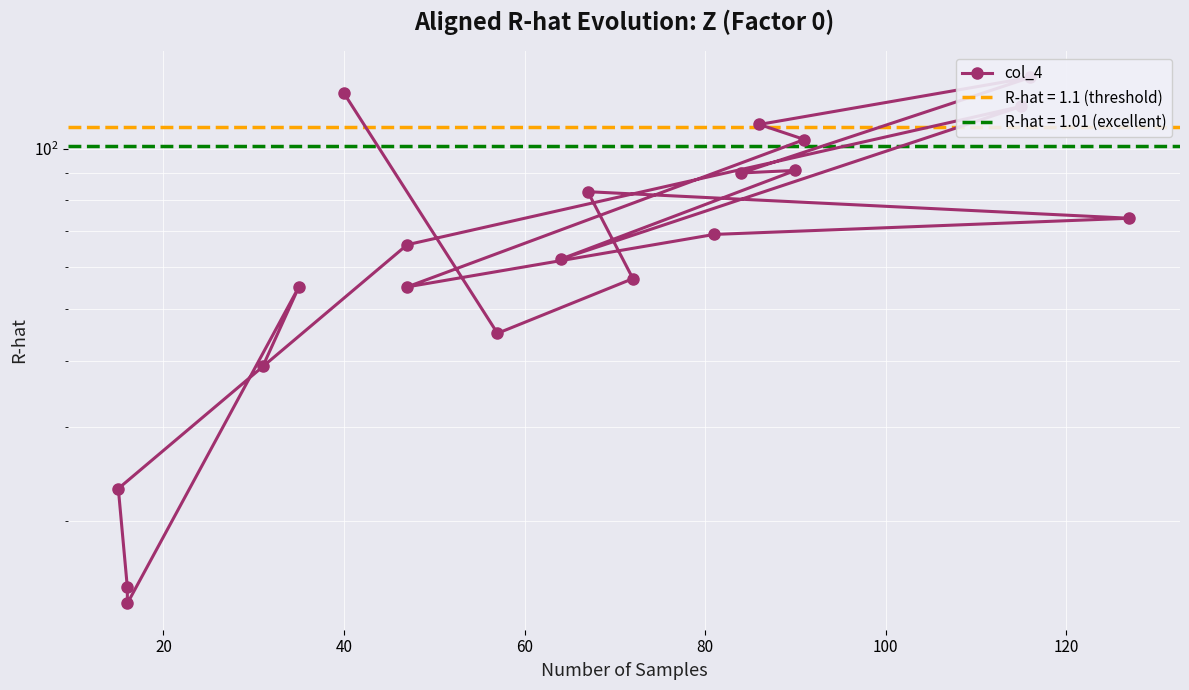

Does the chart display data point markers on the line(s)?

Yes